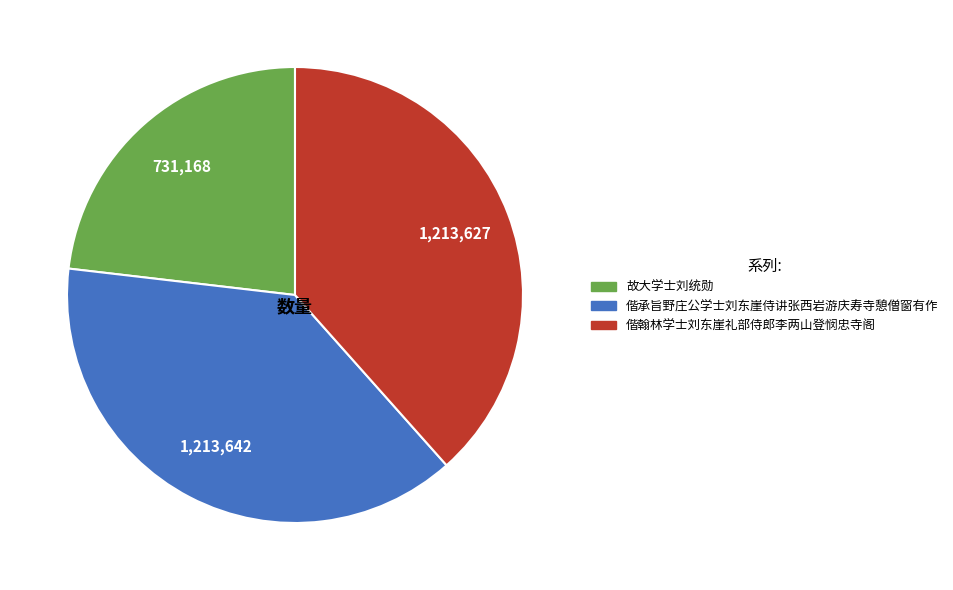

Do 偕翰林学士刘东崖礼部侍郎李两山登悯忠寺阁 and 偕承旨野庄公学士刘东崖侍讲张西岩游庆寿寺憩僧窗有作 together represent more than half of the pie?

Yes